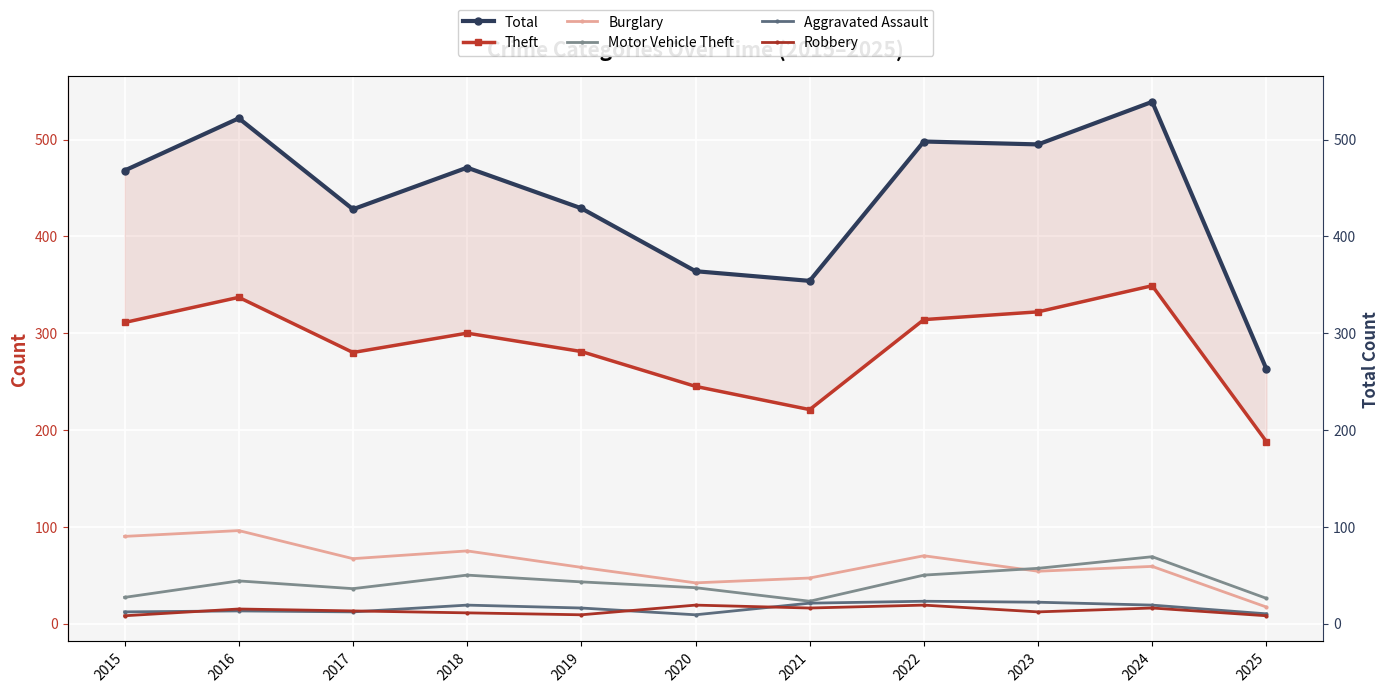

Rank the series by their maximum value, from lowest to highest.

Robbery, Aggravated Assault, Motor Vehicle Theft, Burglary, Theft, Total